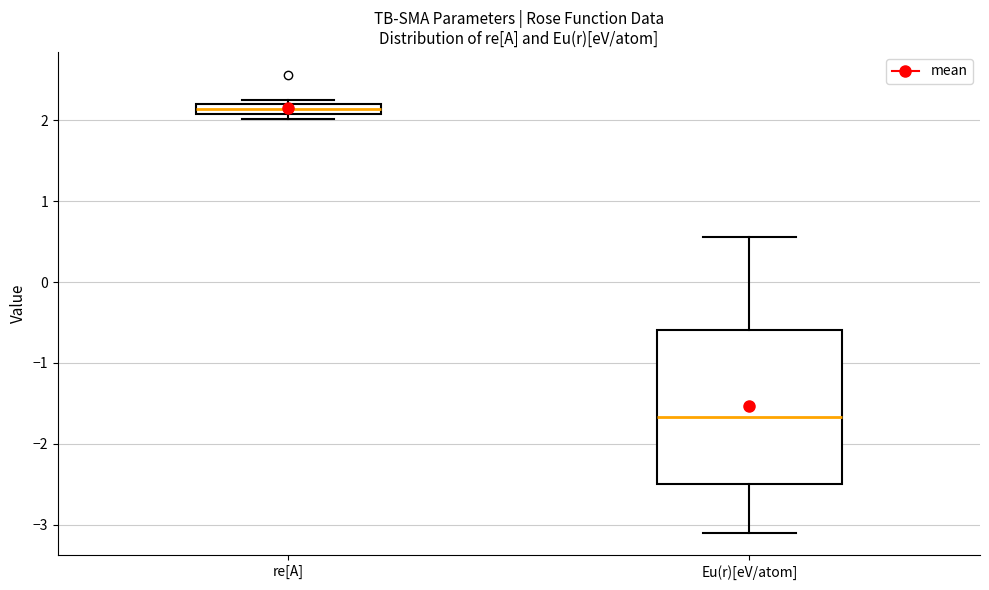

Which box has the highest median line?

re[A]